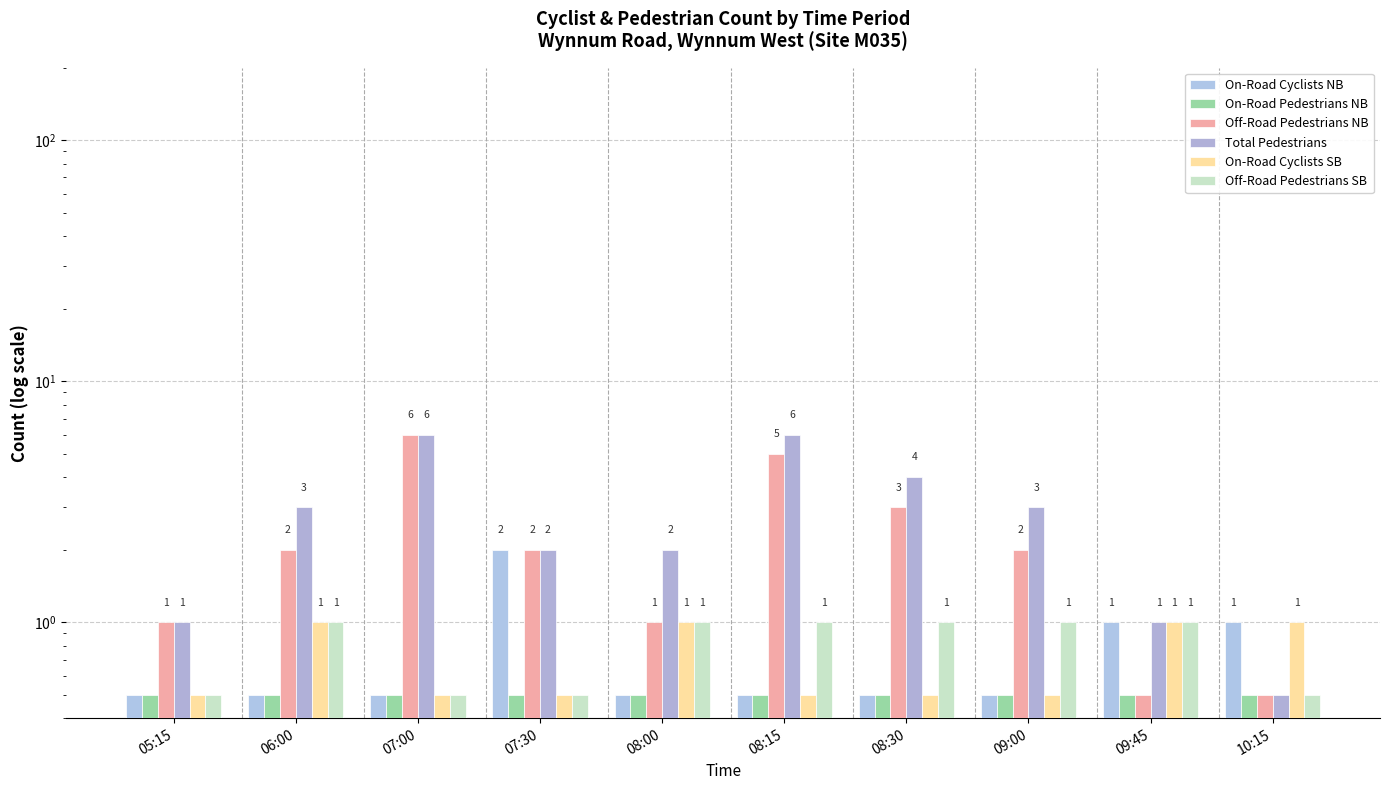

The Off-Road Pedestrians SB series shows 0.5 at 08:30. True or false?

False